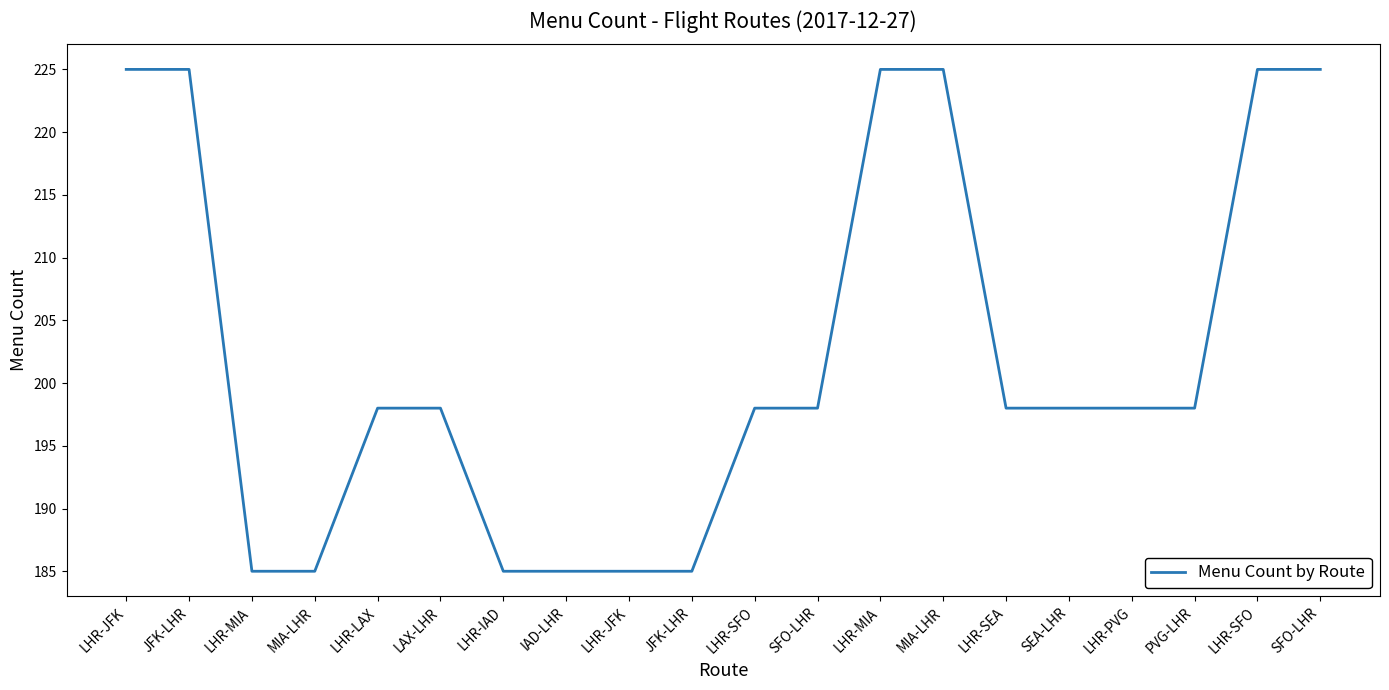

The chart shows a value of 84 at SEA-LHR. True or false?

False